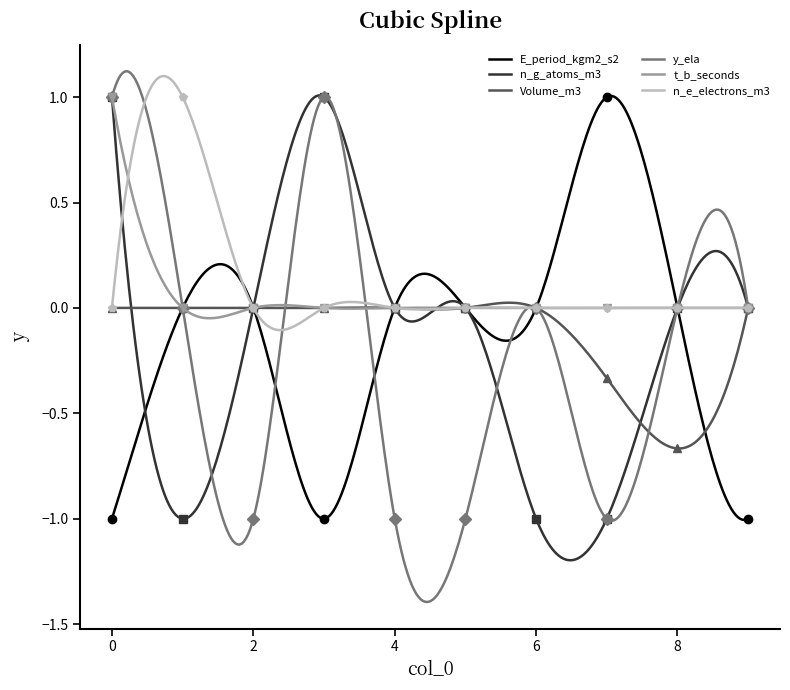

True or false: n_e_electrons_m3 and Volume_m3 cross at least once.

True